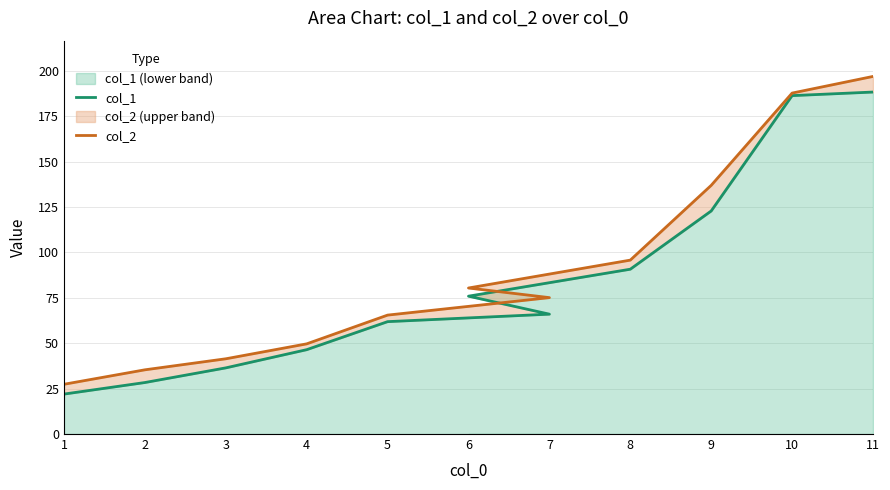

What is the average value of the col_2 series?

90.2